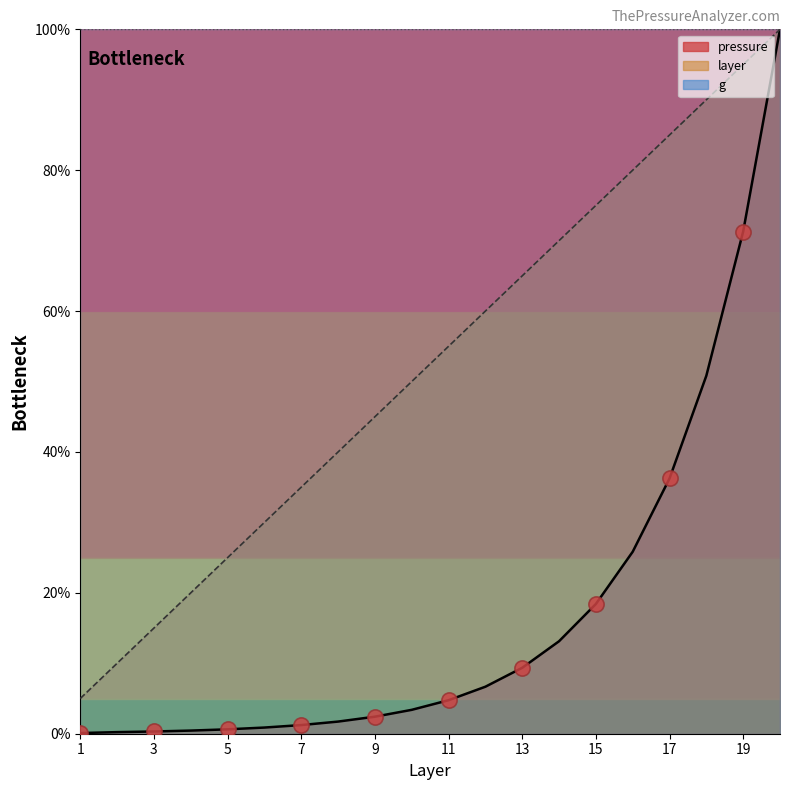

What is the total value across all series at 15?

93.4